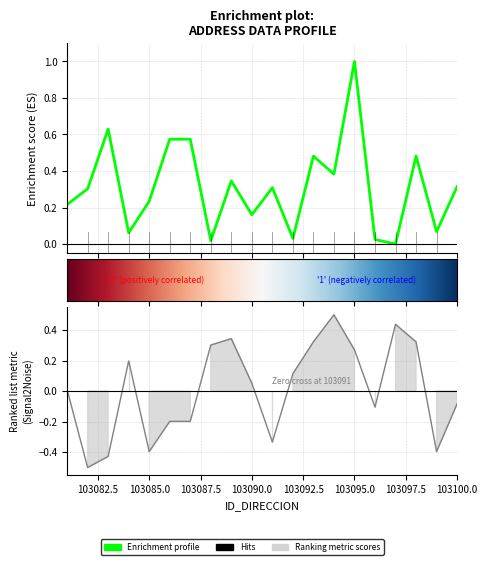

True or false: NOMBRE_VIA_DIRECCION has more than 0 interior local peaks.

True